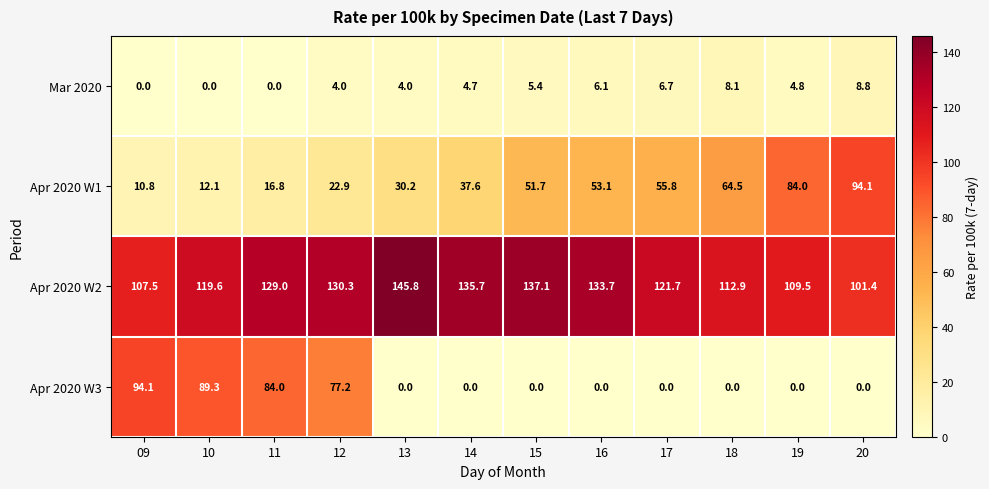

At 13, list the series in order from largest to smallest.

Apr 2020 W2, Apr 2020 W1, Mar 2020, Apr 2020 W3